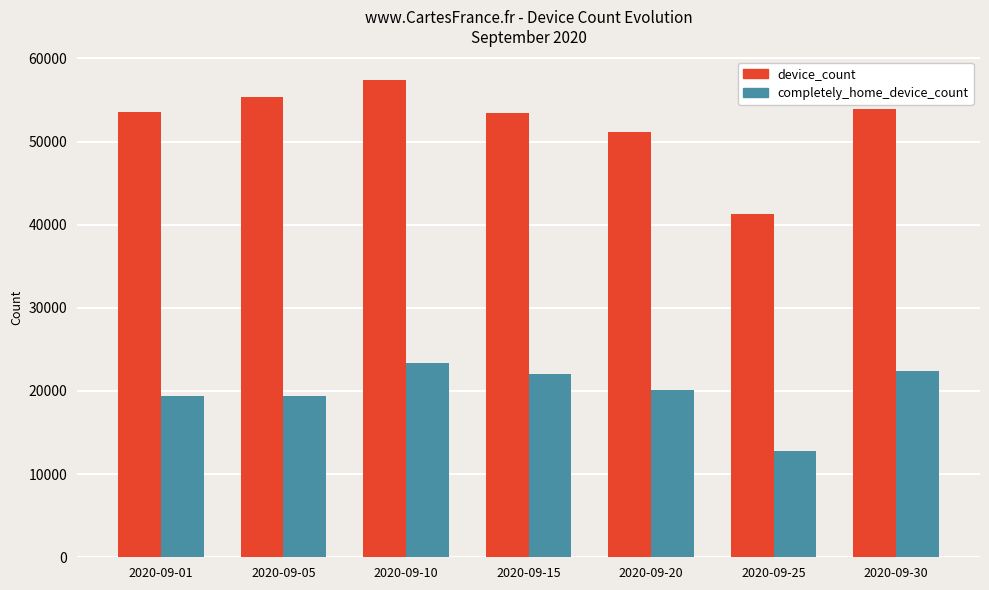

What are all the series names shown in the legend?

device_count, completely_home_device_count